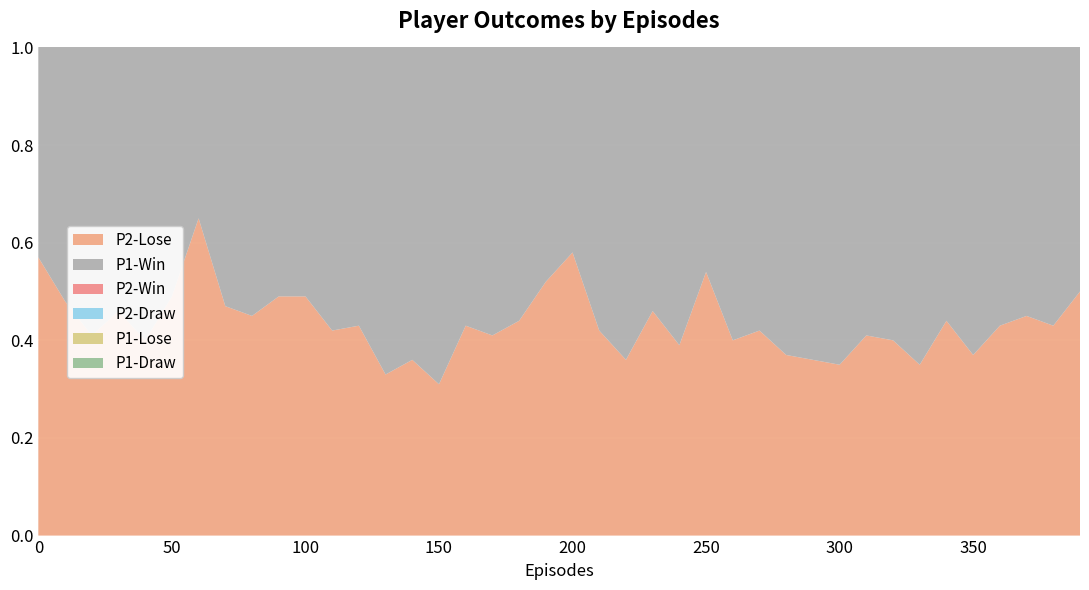

Reading right to left, transcribe all the data shown in this chart.

P2-Lose: 390=0.5	380=0.4	370=0.5	360=0.4	350=0.4	340=0.4	330=0.3	320=0.4	310=0.4	300=0.3	290=0.4	280=0.4	270=0.4	260=0.4	250=0.5	240=0.4	230=0.5	220=0.4	210=0.4	200=0.6	190=0.5	180=0.4	170=0.4	160=0.4	150=0.3	140=0.4	130=0.3	120=0.4	110=0.4	100=0.5	90=0.5	80=0.5	70=0.5	60=0.7	50=0.5	40=0.4	30=0.5	20=0.4	10=0.5	0=0.6
P1-Win: 390=0.7	380=0.7	370=0.8	360=0.8	350=0.9	340=0.8	330=0.8	320=0.8	310=0.8	300=0.8	290=0.8	280=0.7	270=0.8	260=0.7	250=0.8	240=0.8	230=0.7	220=0.8	210=0.8	200=0.9	190=0.9	180=0.9	170=0.8	160=0.8	150=0.8	140=0.9	130=0.9	120=0.8	110=0.8	100=0.8	90=0.8	80=0.8	70=0.9	60=0.9	50=0.8	40=0.9	30=0.7	20=0.8	10=0.7	0=0.8
P2-Win: 390=0.4	380=0.5	370=0.5	360=0.5	350=0.5	340=0.5	330=0.6	320=0.5	310=0.4	300=0.4	290=0.4	280=0.5	270=0.3	260=0.5	250=0.4	240=0.3	230=0.5	220=0.5	210=0.5	200=0.3	190=0.4	180=0.5	170=0.5	160=0.5	150=0.5	140=0.6	130=0.7	120=0.5	110=0.5	100=0.5	90=0.5	80=0.5	70=0.4	60=0.3	50=0.4	40=0.5	30=0.5	20=0.3	10=0.5	0=0.4
P2-Draw: 390=0.1	380=0.1	370=0.0	360=0.1	350=0.1	340=0.1	330=0.1	320=0.1	310=0.2	300=0.2	290=0.2	280=0.2	270=0.3	260=0.1	250=0.1	240=0.3	230=0.1	220=0.1	210=0.1	200=0.1	190=0.0	180=0.1	170=0.1	160=0.1	150=0.2	140=0.1	130=0.0	120=0.0	110=0.1	100=0.0	90=0.1	80=0.1	70=0.1	60=0.1	50=0.1	40=0.1	30=0.1	20=0.3	10=0.0	0=0.0
P1-Lose: 390=0.2	380=0.1	370=0.1	360=0.1	350=0.1	340=0.1	330=0.1	320=0.1	310=0.1	300=0.1	290=0.1	280=0.1	270=0.1	260=0.1	250=0.1	240=0.1	230=0.1	220=0.1	210=0.1	200=0.1	190=0.1	180=0.1	170=0.1	160=0.1	150=0.1	140=0.0	130=0.1	120=0.1	110=0.1	100=0.1	90=0.1	80=0.1	70=0.1	60=0.1	50=0.1	40=0.1	30=0.2	20=0.1	10=0.1	0=0.2
P1-Draw: 390=0.1	380=0.2	370=0.1	360=0.1	350=0.1	340=0.1	330=0.1	320=0.1	310=0.1	300=0.1	290=0.1	280=0.1	270=0.1	260=0.2	250=0.1	240=0.1	230=0.2	220=0.1	210=0.1	200=0.0	190=0.0	180=0.1	170=0.1	160=0.0	150=0.0	140=0.0	130=0.0	120=0.0	110=0.1	100=0.0	90=0.1	80=0.1	70=0.1	60=0.0	50=0.1	40=0.1	30=0.1	20=0.1	10=0.2	0=0.1